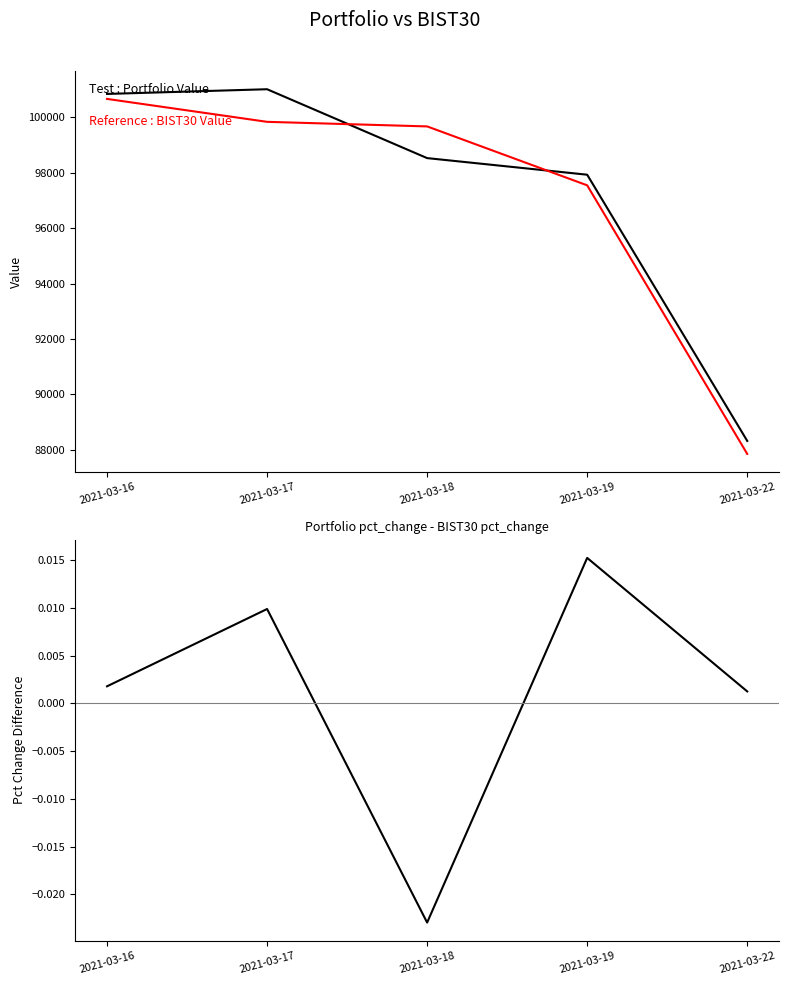

List the labels in order of BIST30 Value value, smallest first.

2021-03-22, 2021-03-19, 2021-03-18, 2021-03-17, 2021-03-16